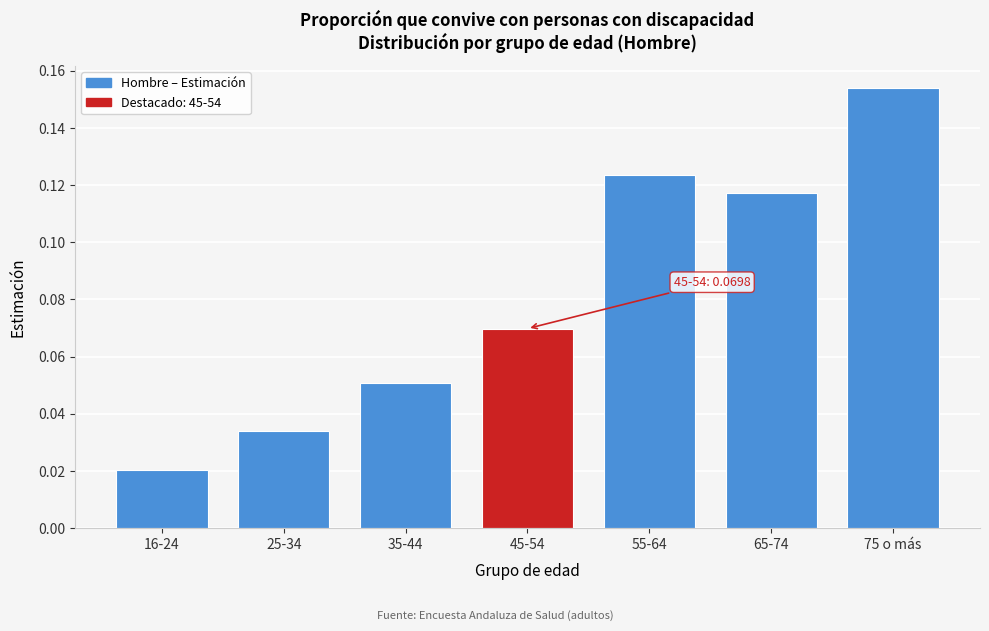

Rank the categories by value from highest to lowest.

75 o más, 55-64, 65-74, 45-54, 35-44, 25-34, 16-24